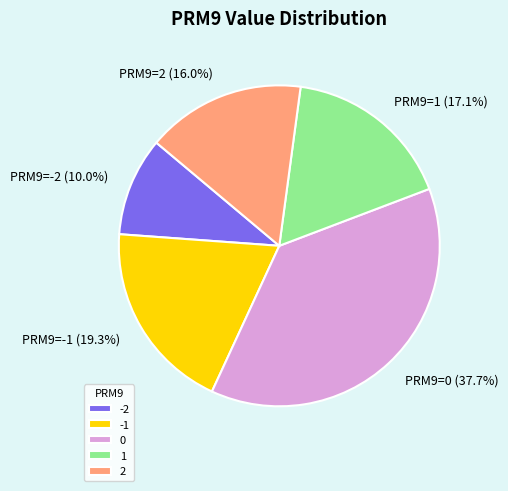

Is there a majority slice in this chart?

No